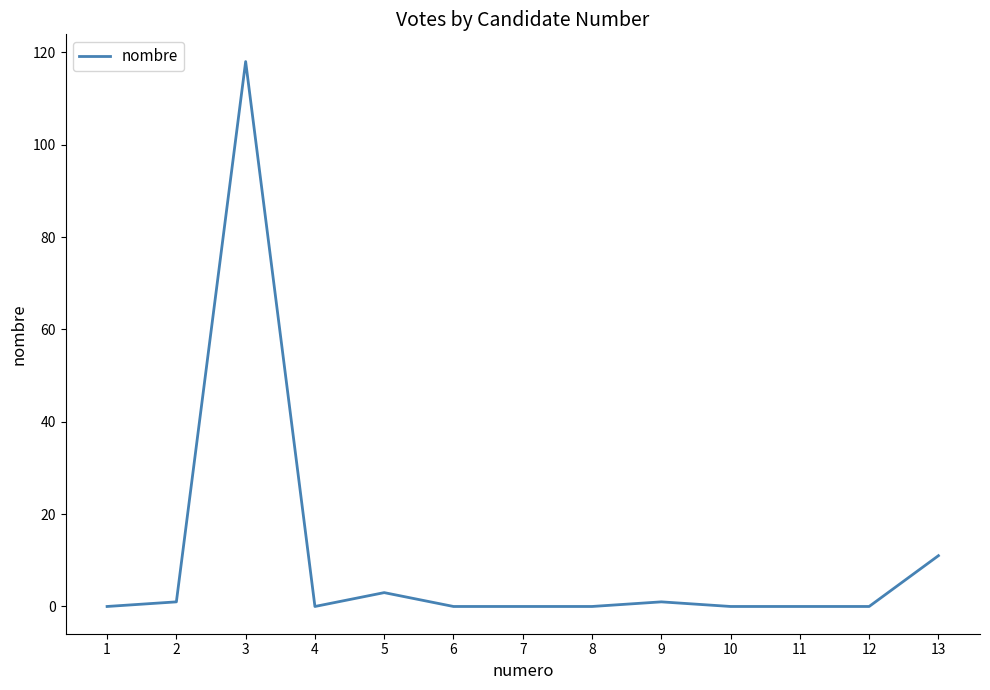

The chart shows a value of -63 at 12. True or false?

False